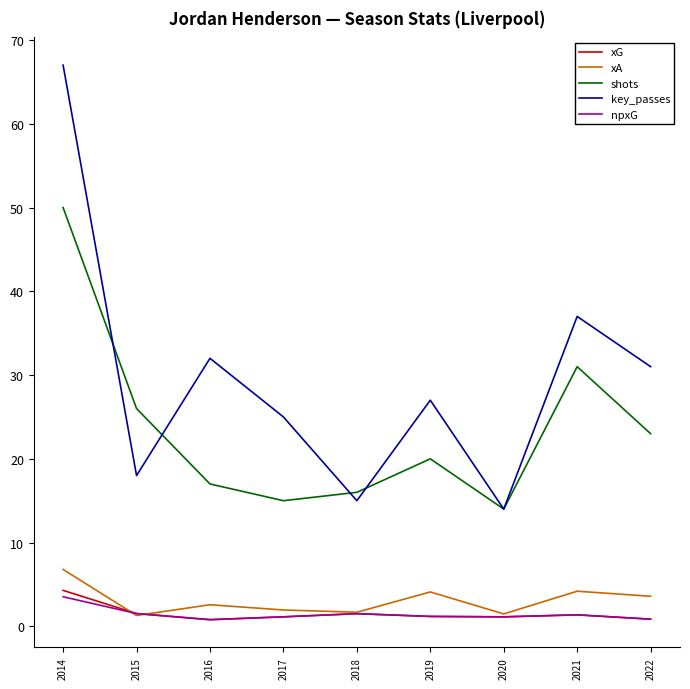

What is the approximate value of npxG at 2018?

1.5